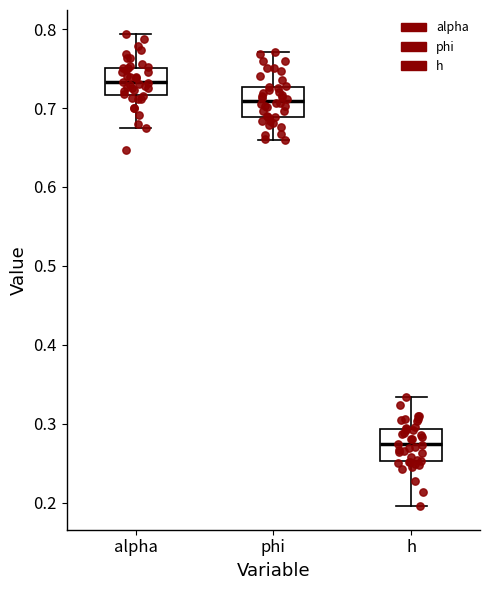

Which box has the highest median line?

alpha